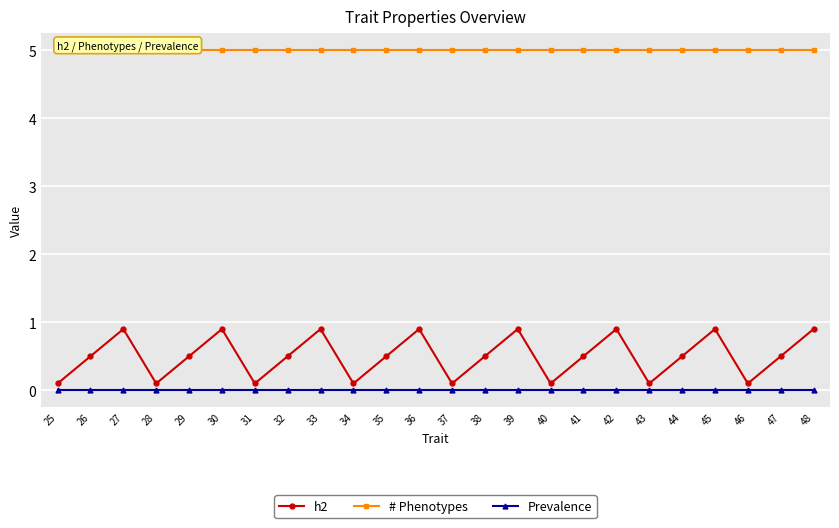

What is the sum of the # Phenotypes values at 45 and 41?

10.0